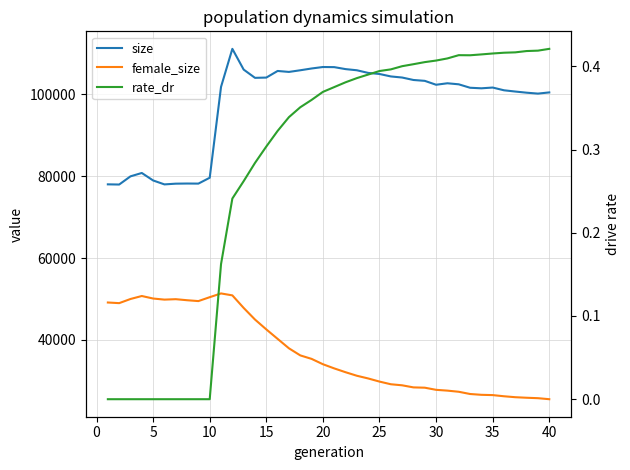

True or false: female_size has a value of 49999.0 at 5.

True